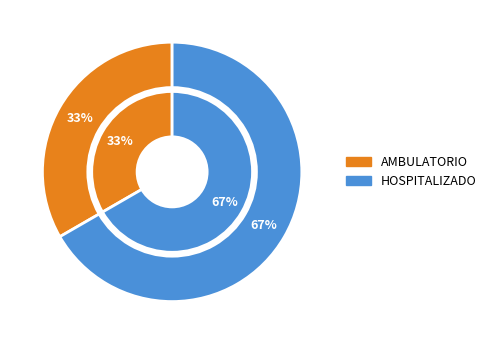

Which category has the smallest portion of the pie?

AMBULATORIO